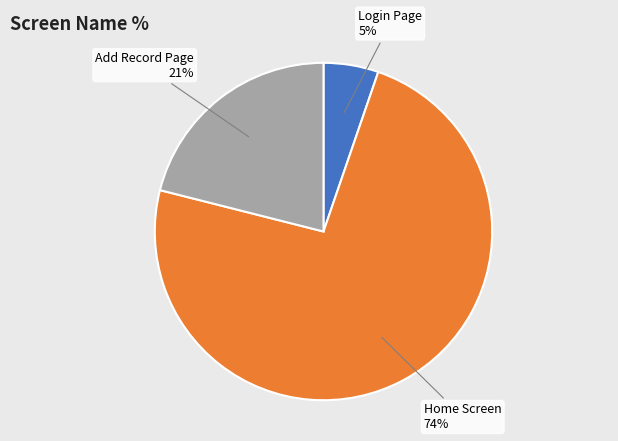

Does any single category account for the majority?

Yes